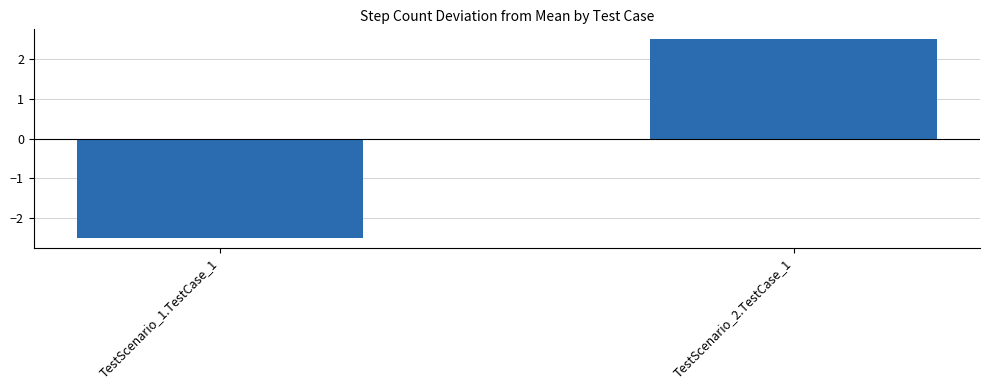

Which label corresponds to the largest value in the chart?

TestScenario_2.TestCase_1